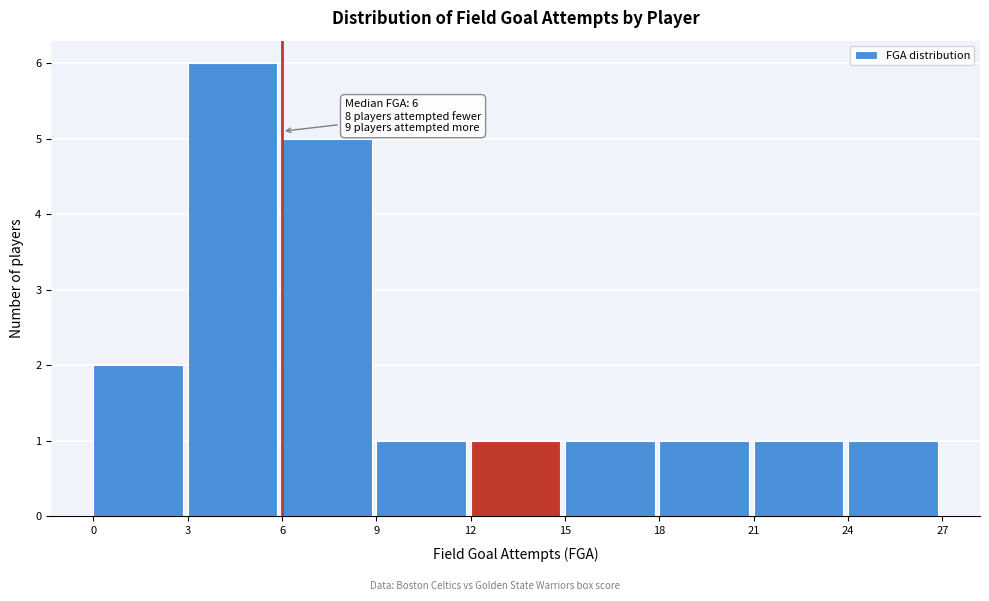

Over which range of the x-axis is the bar tallest?

3 to 6